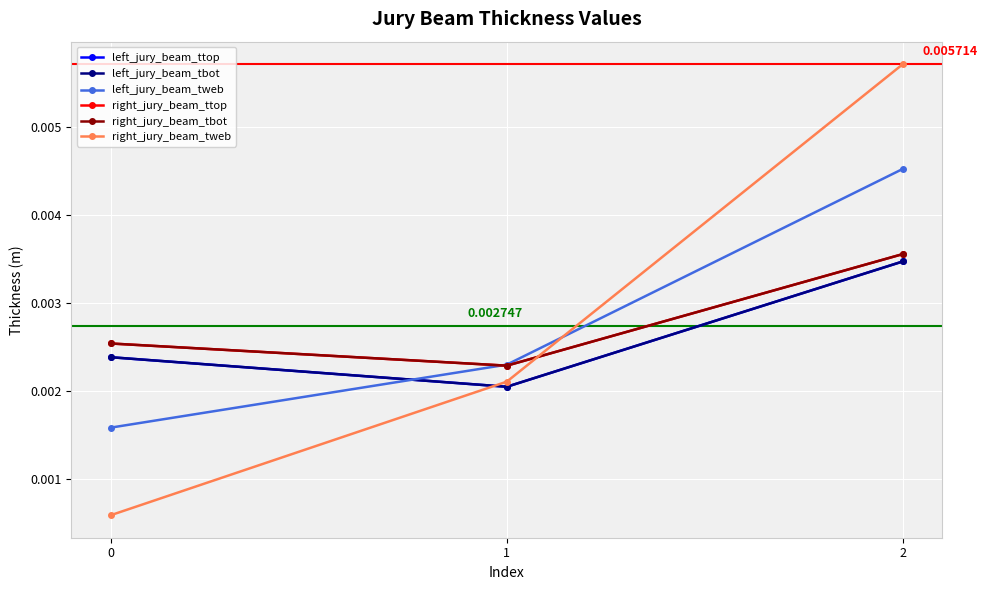

Which series has the largest total across all categories?

right_jury_beam_tweb